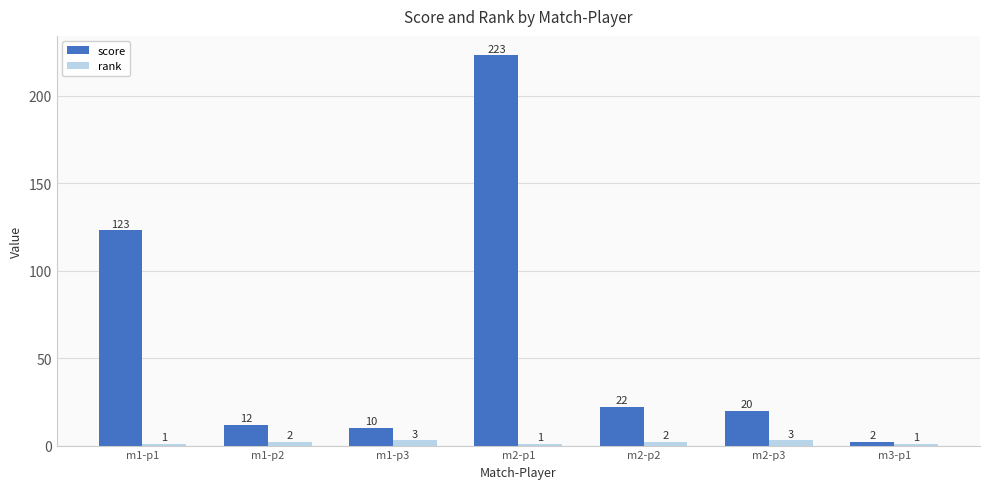

Is the value of score at m2-p2 greater than the value of rank at m1-p3?

Yes